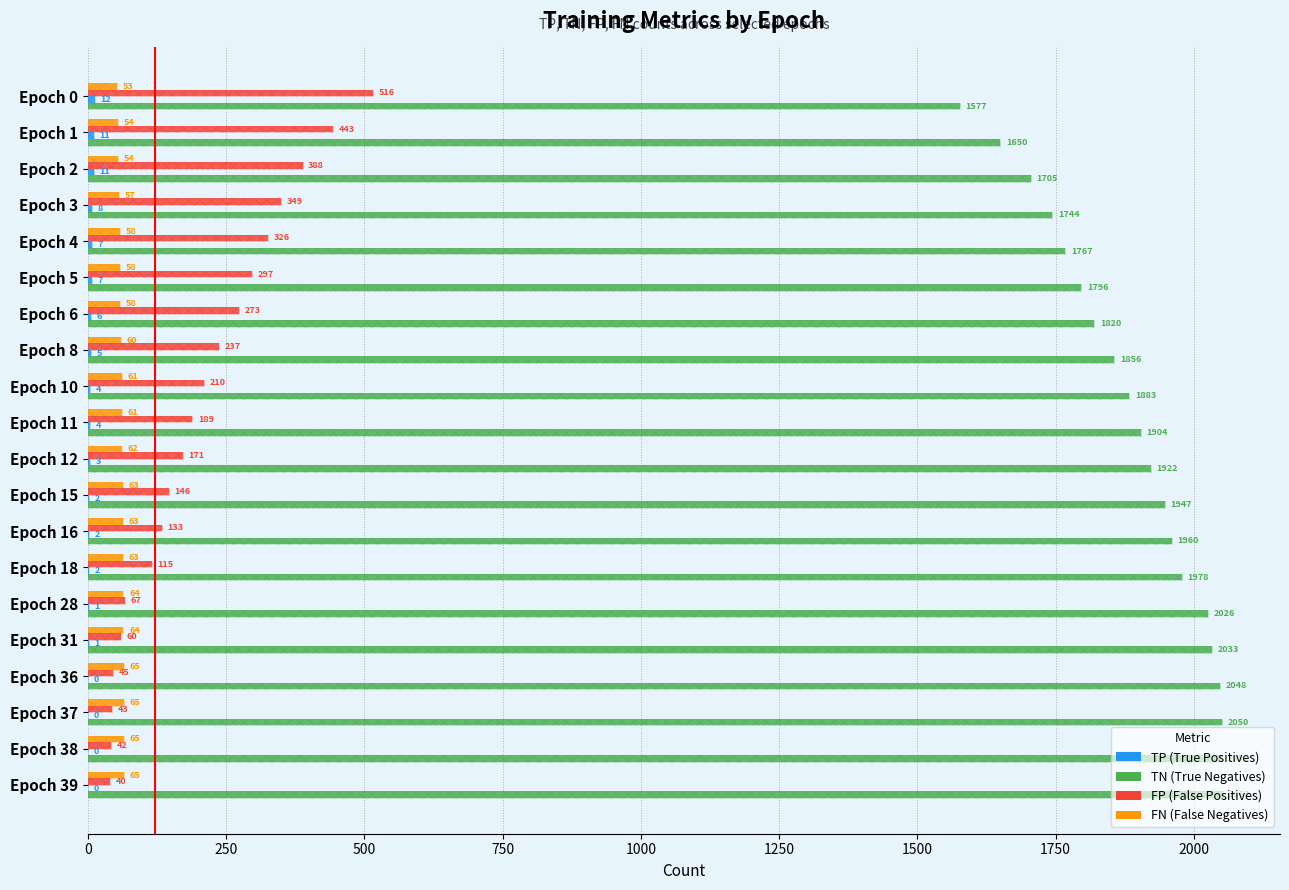

Are the bars horizontal?

Yes